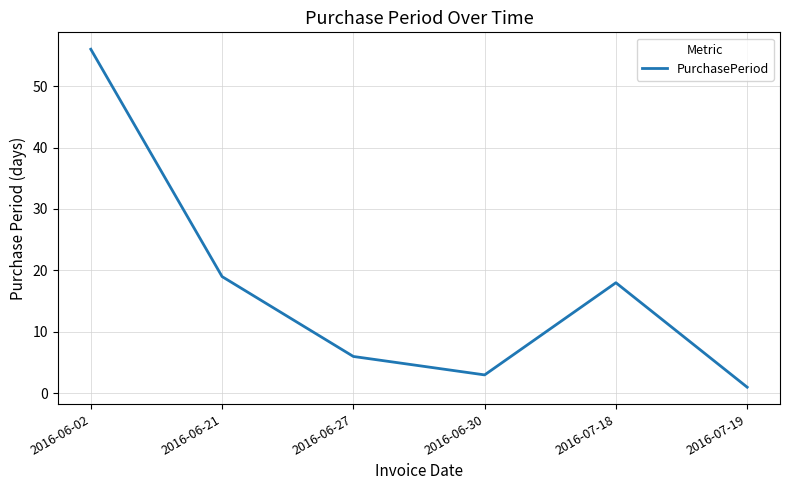

What is the change in value from 2016-06-30 to 2016-07-19?

-2